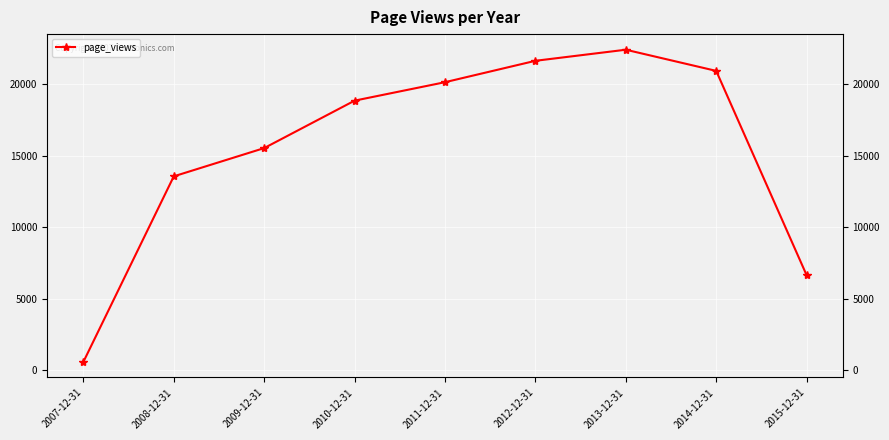

Reading right to left, what are all the values shown in this chart?

6645	20927	22407	21632	20136	18847	15530	13555	583